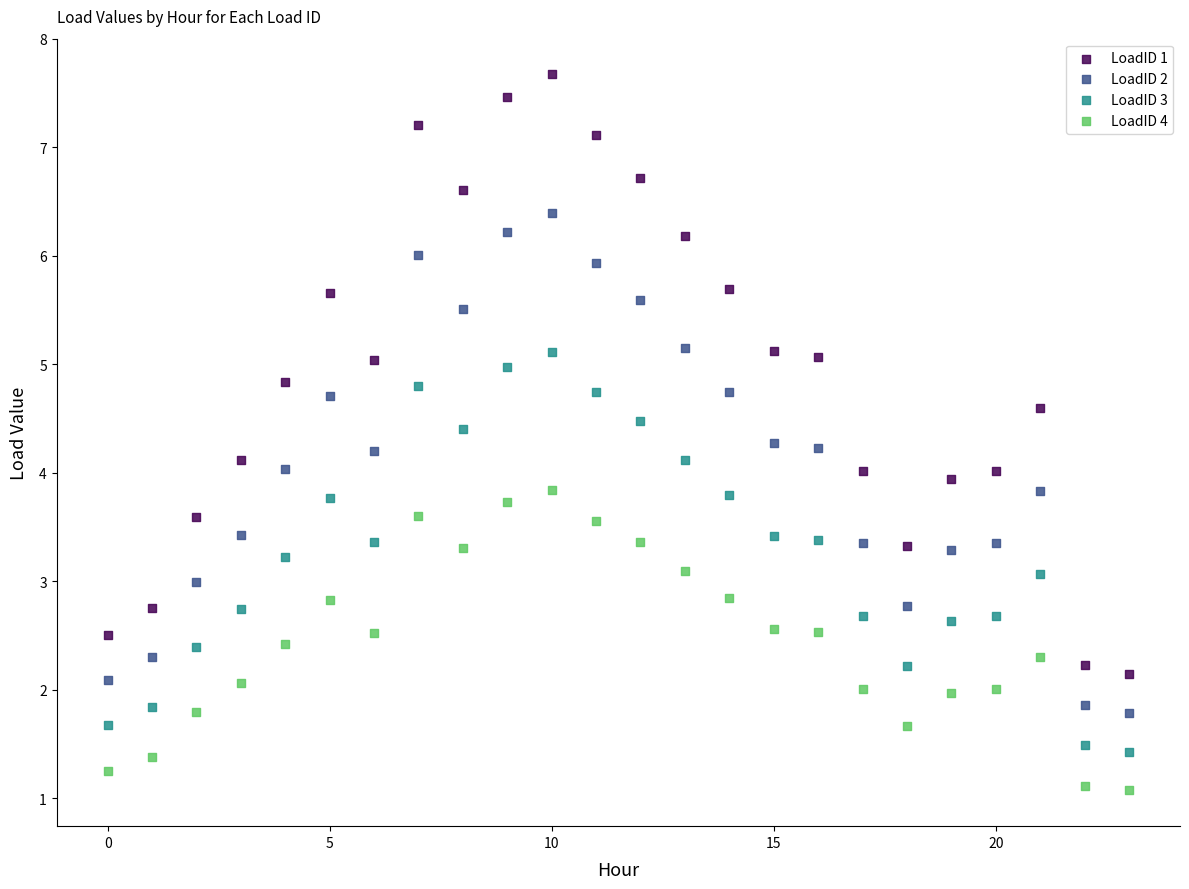

Across all data points, what is the range of Y values (max minus min)?

6.6